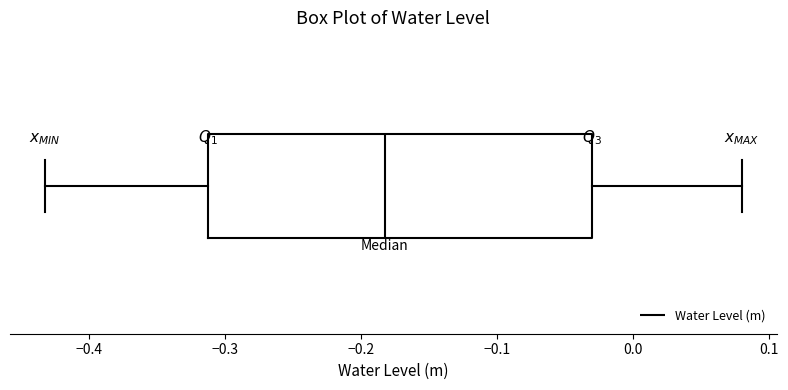

Transcribe this box plot: give where the median line is, the range the box spans, and where the two whiskers end, as read against the x-axis. The values are not printed on the chart, so give them approximately, as read against the axis.

median -0.18, box -0.31 to -0.03, whiskers -0.43 to 0.08